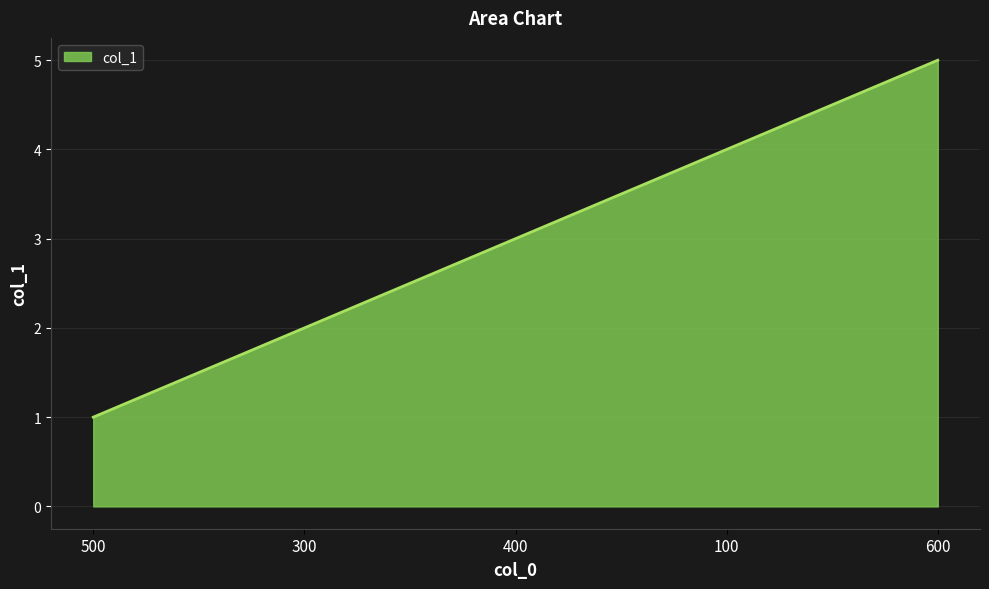

What is the ratio of the value at 600 to the value at 400?

1.7